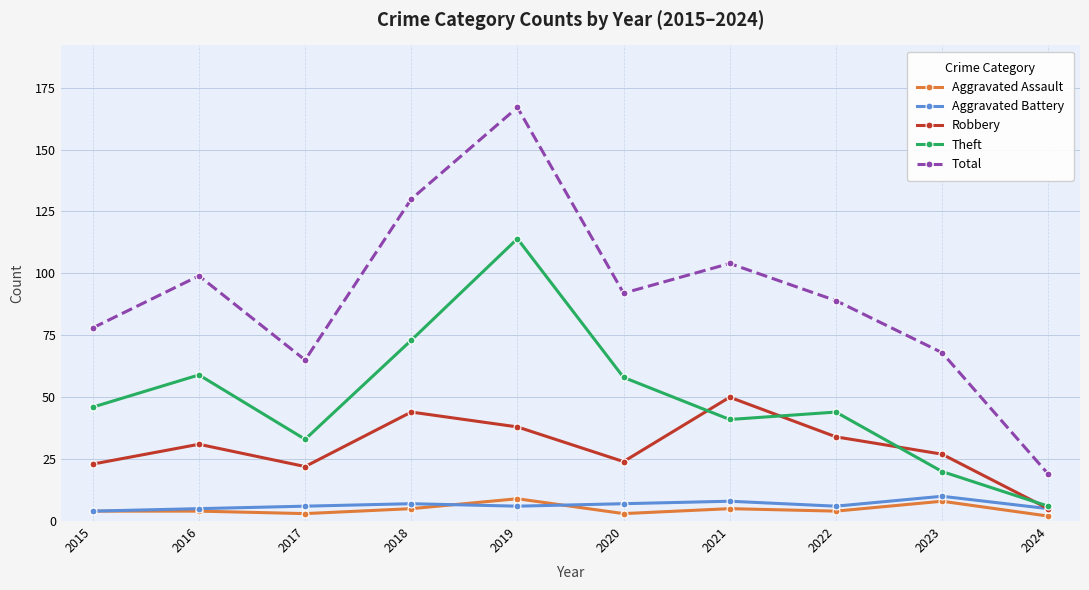

At which category is the sum across all series the highest?

2019